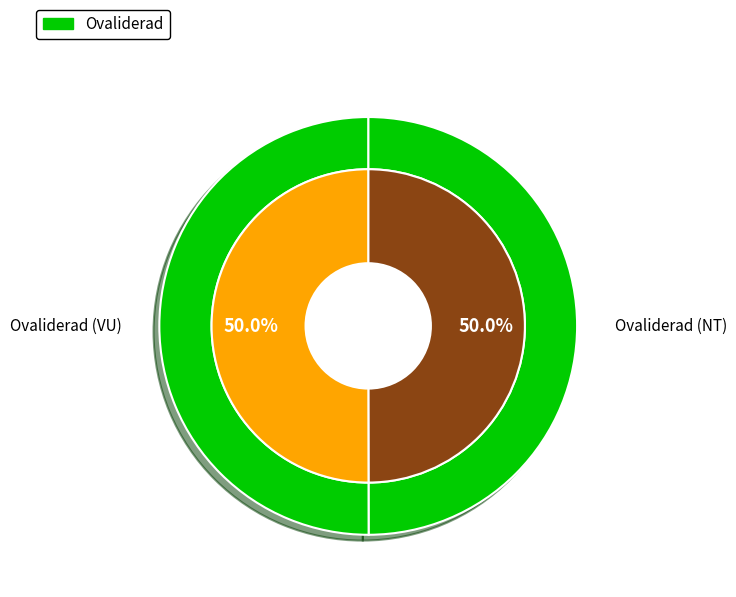

Which category has the biggest portion of the pie?

Ovaliderad (VU)